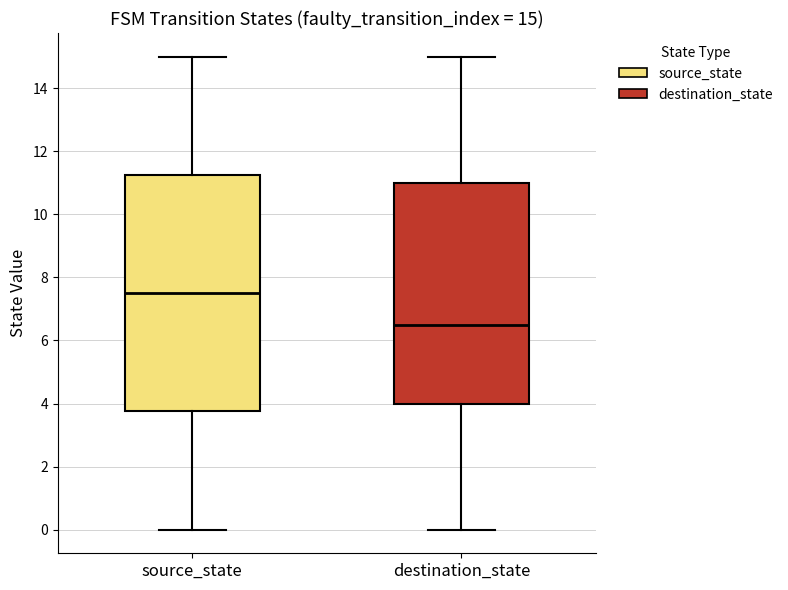

Comparing the boxes themselves (not the whiskers), which one is the tallest?

source_state